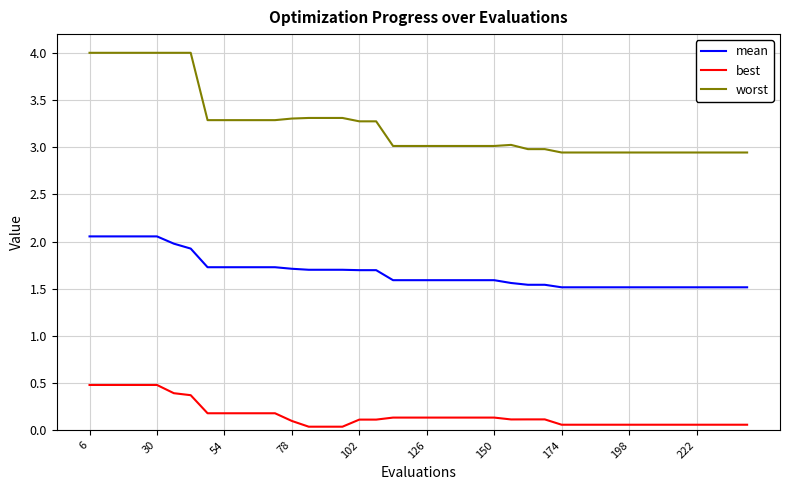

True or false: best and mean intersect in this chart.

False